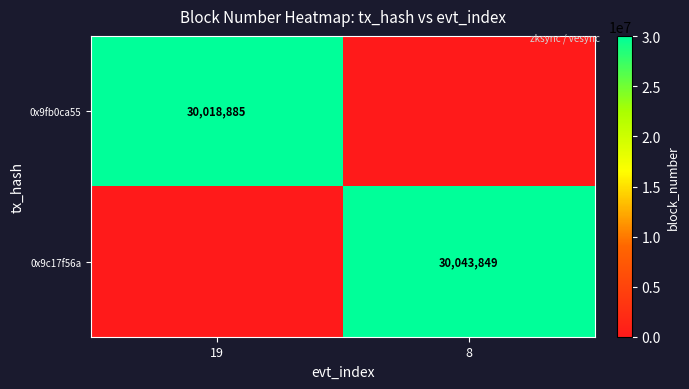

Is it true that 0x9c17f56a equals 50798650 at 8?

False